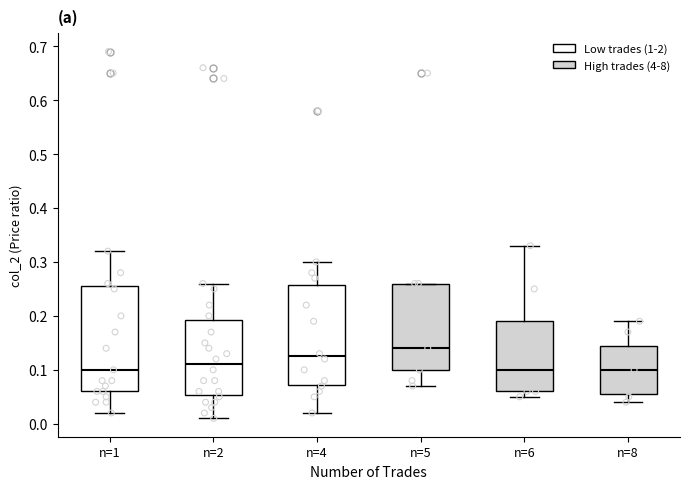

Which box has the highest median line?

n=5